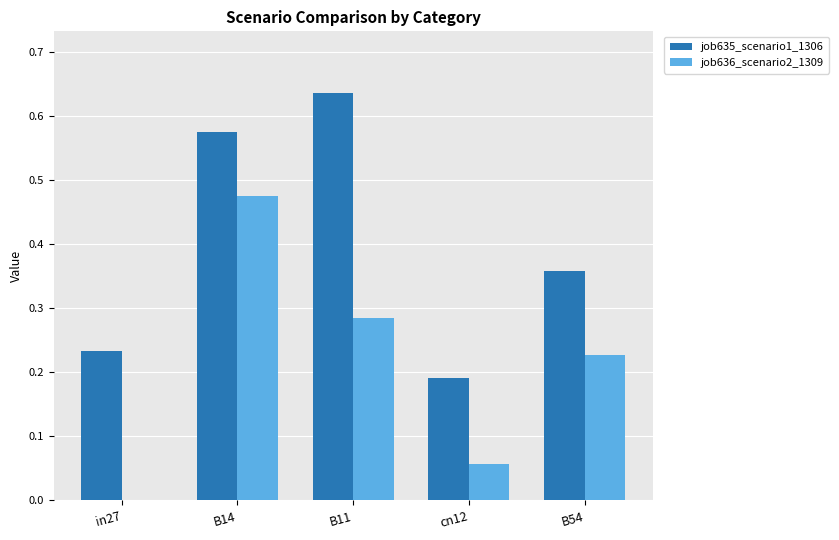

What is the sum of all job635_scenario1_1306 values?

2.0